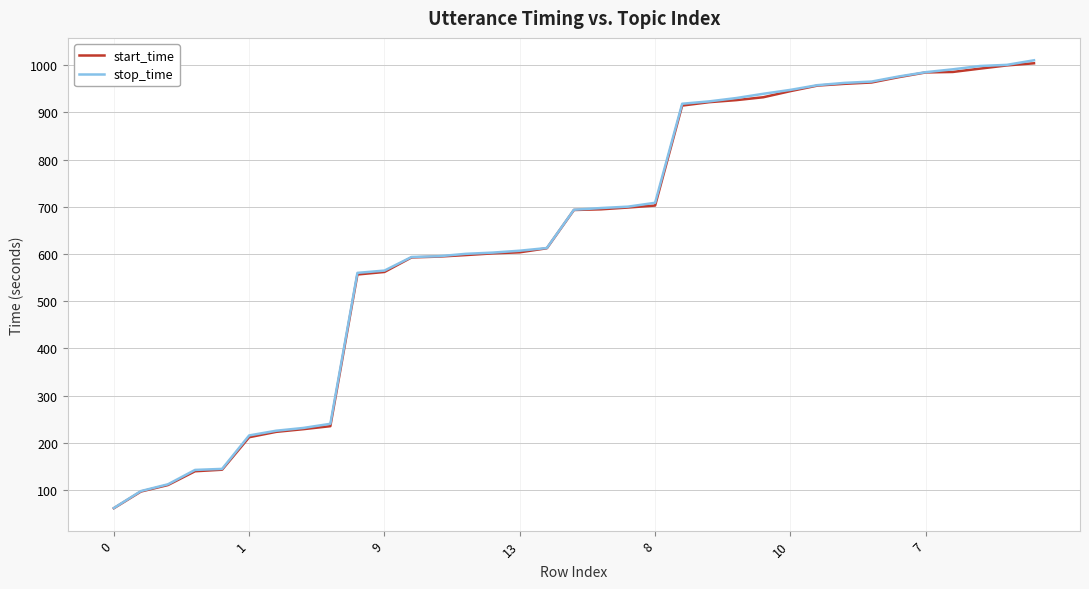

What is the maximum value for start_time?

1004.0